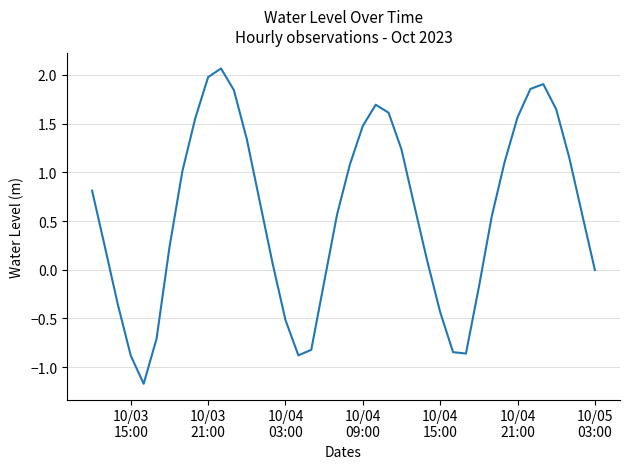

What is the maximum value shown in the chart?

2.1